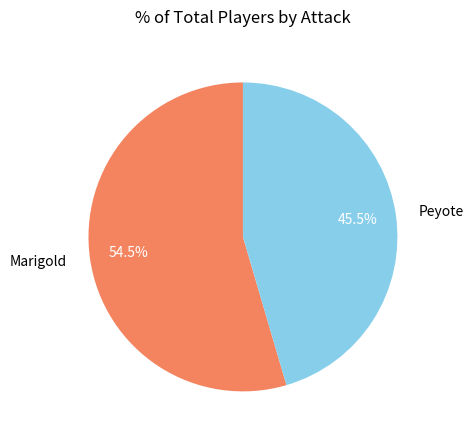

Is there any slice that represents more than half of the pie?

Yes